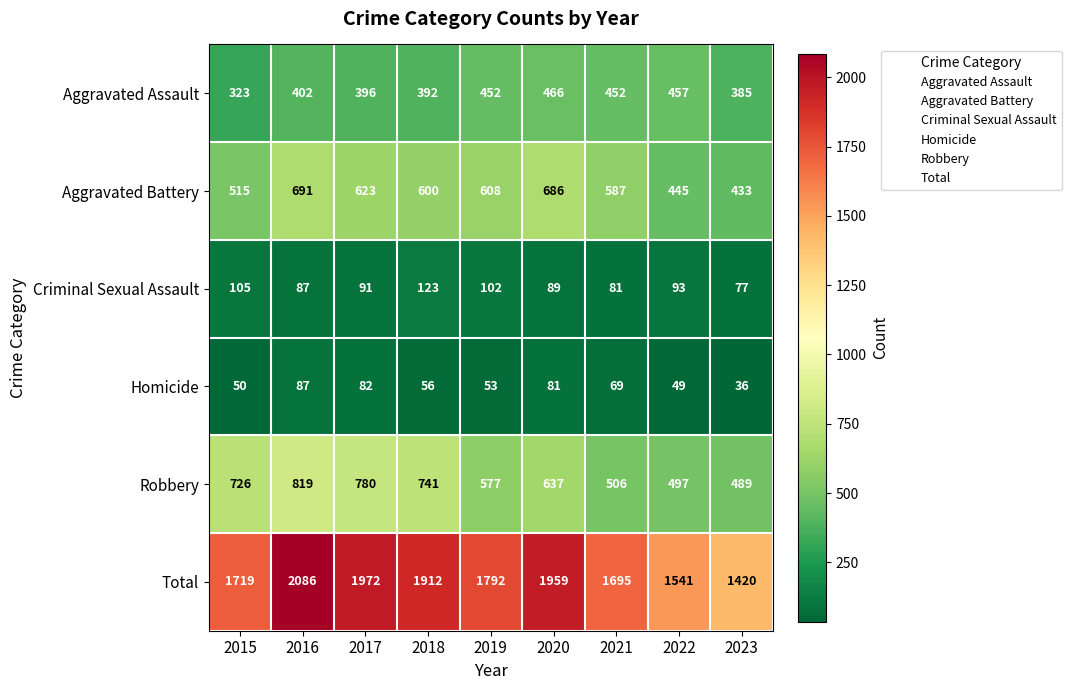

Where does the Aggravated Battery series first go above 600?

2016